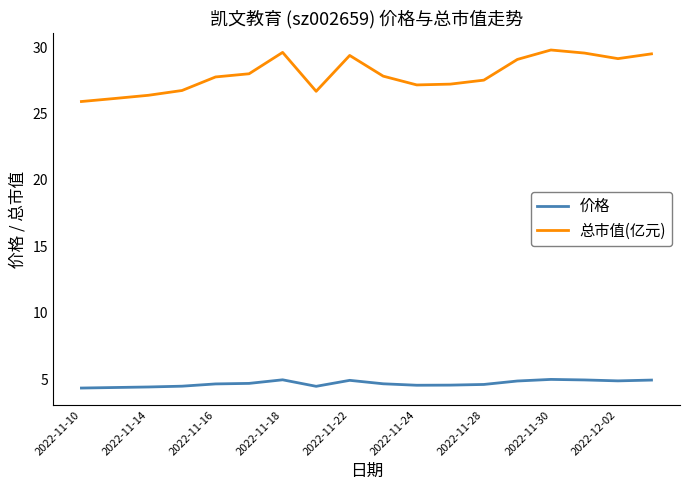

True or false: 价格 and 总市值(亿元) intersect in this chart.

False